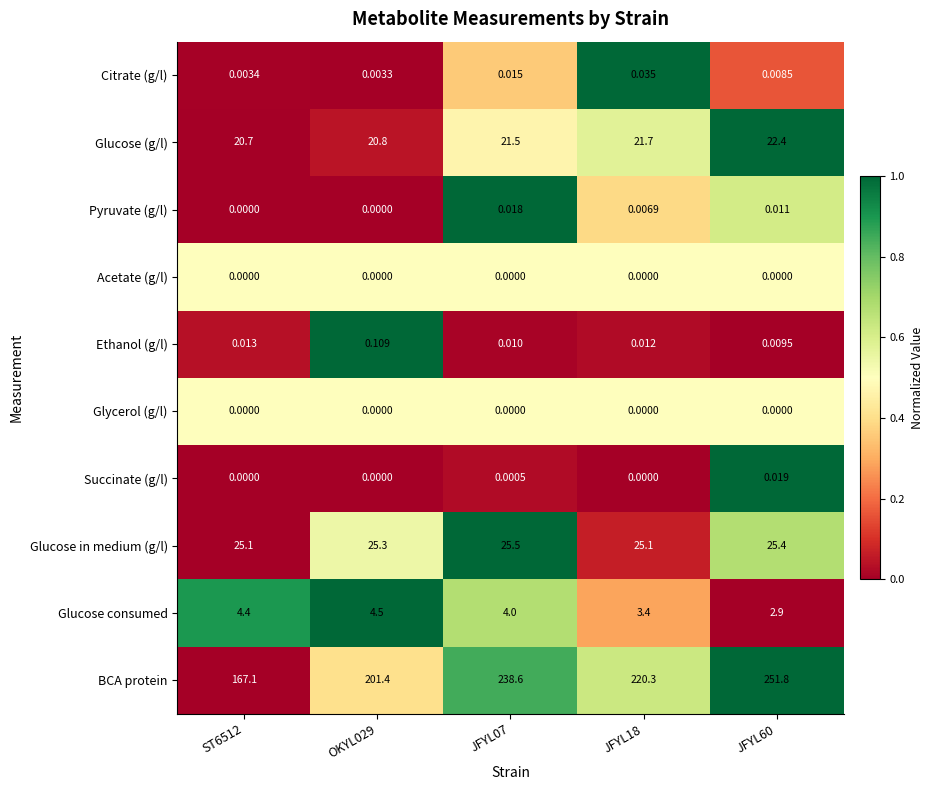

Is the value of Glucose consumed at JFYL18 greater than the value of BCA protein at JFYL07?

No